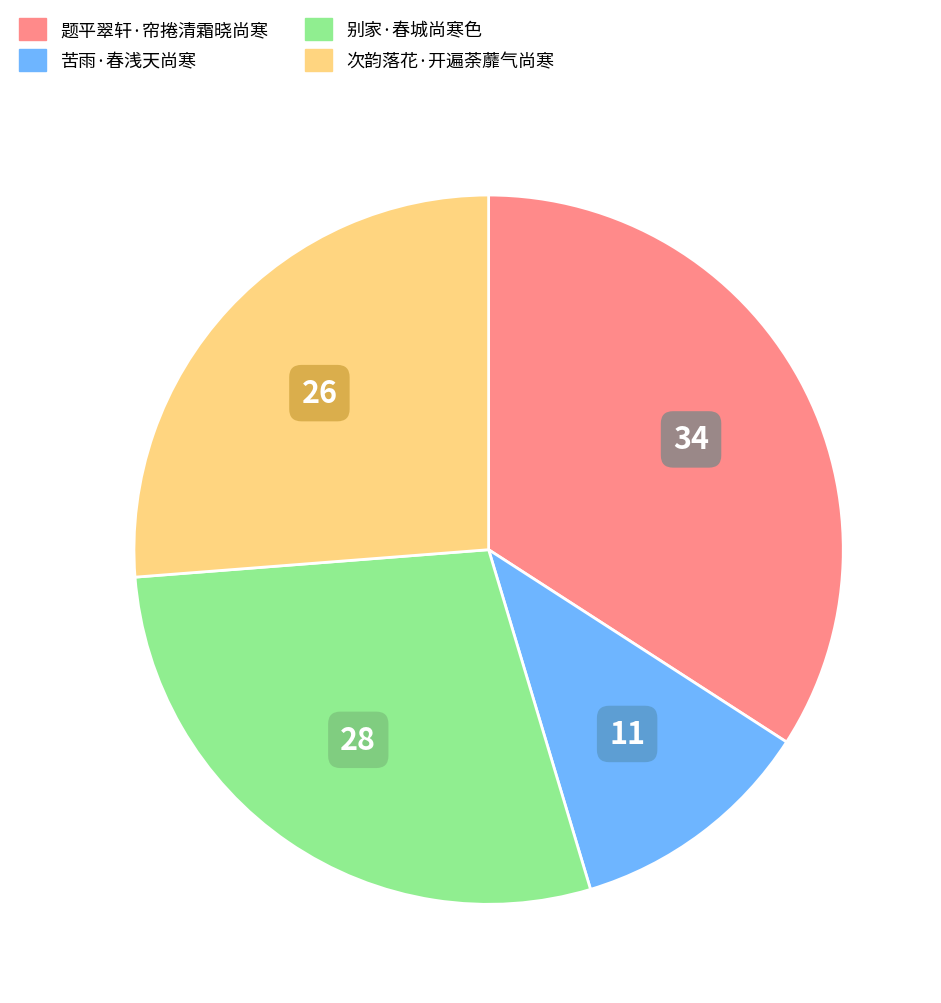

Does any single category account for the majority?

No